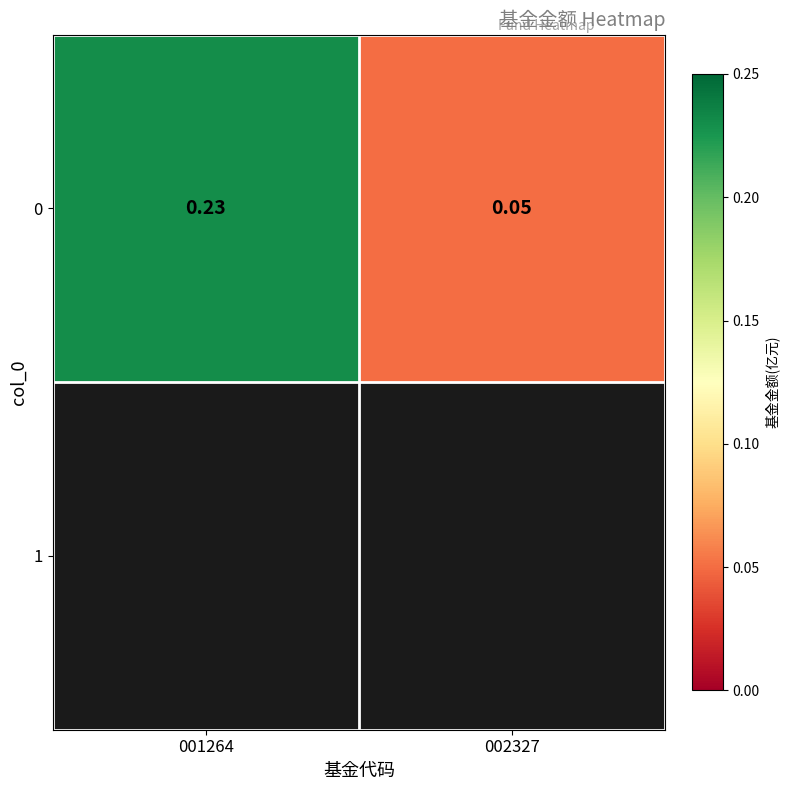

What is the difference between the maximum and minimum values?

0.2